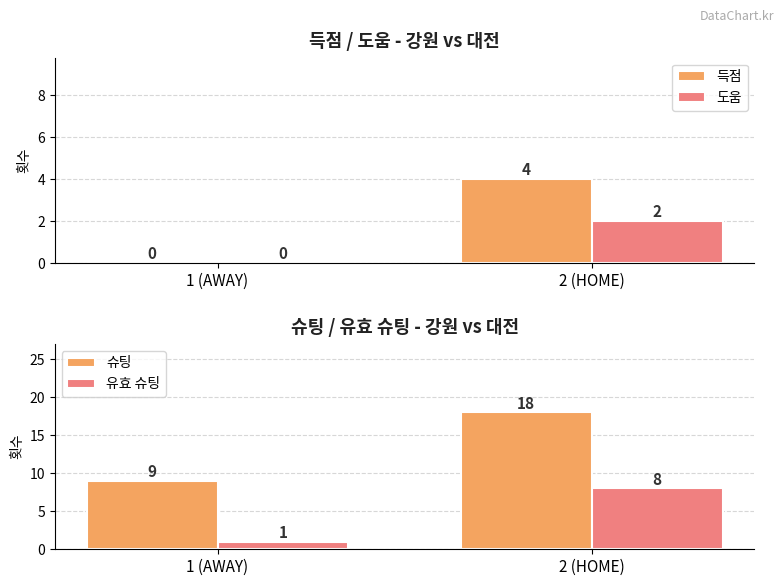

What is the difference between the 도움 values at 1 (AWAY) and 2 (HOME)?

2